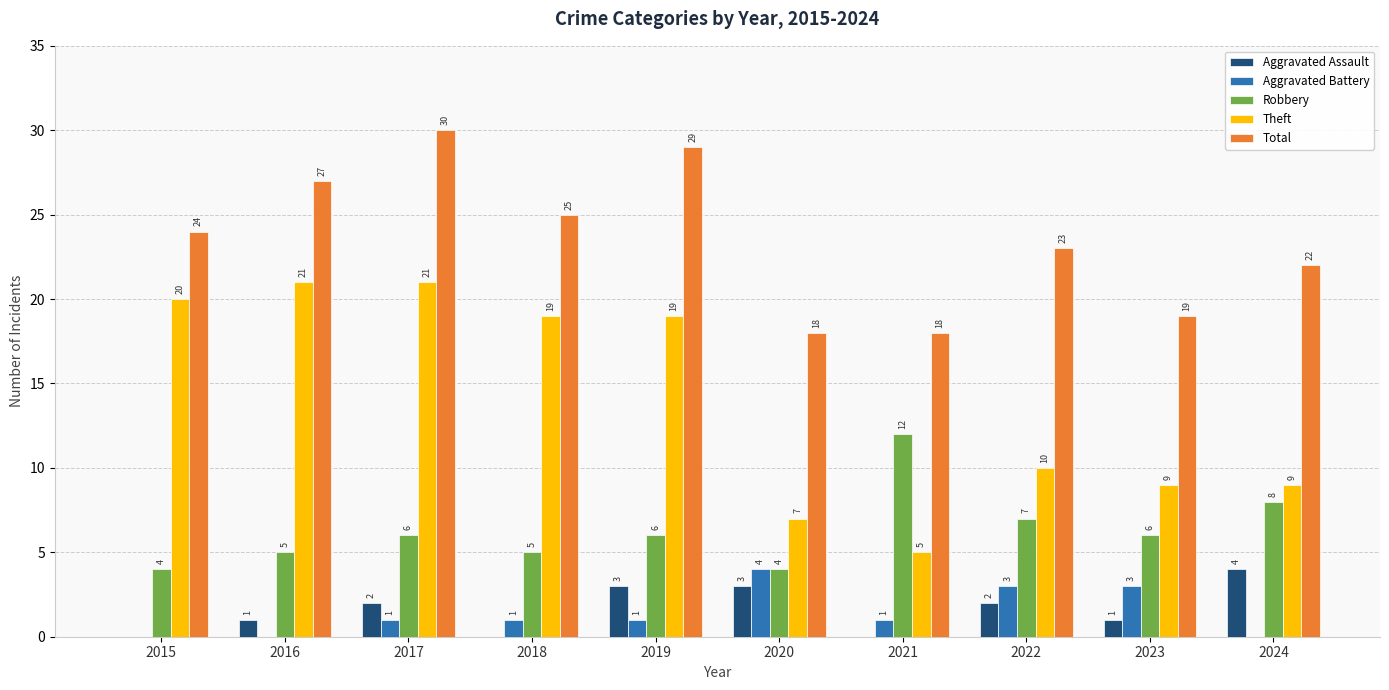

How many categories are shown in the chart?

10